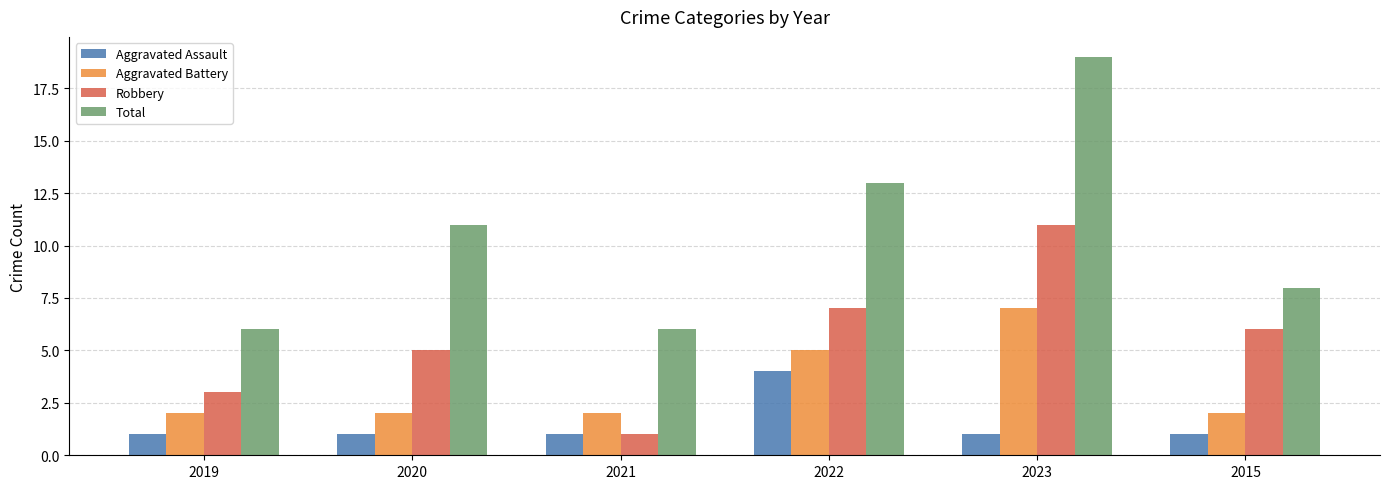

What is the difference between the highest and lowest values at 2019?

5